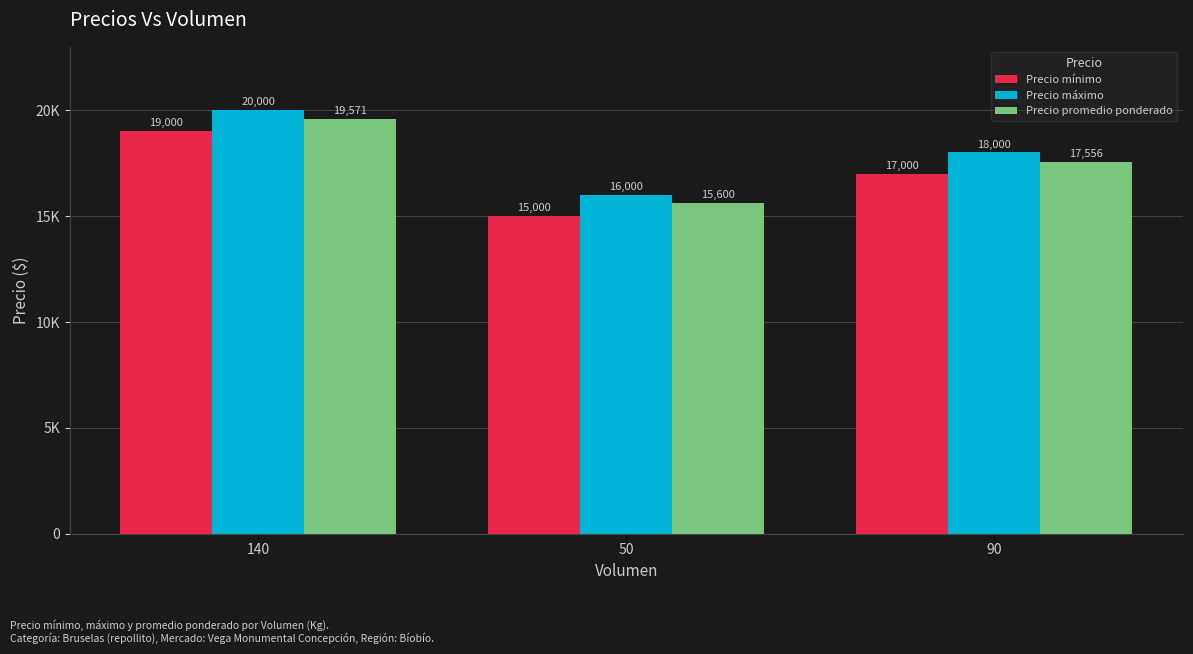

Which series has the largest total across all categories?

Precio máximo